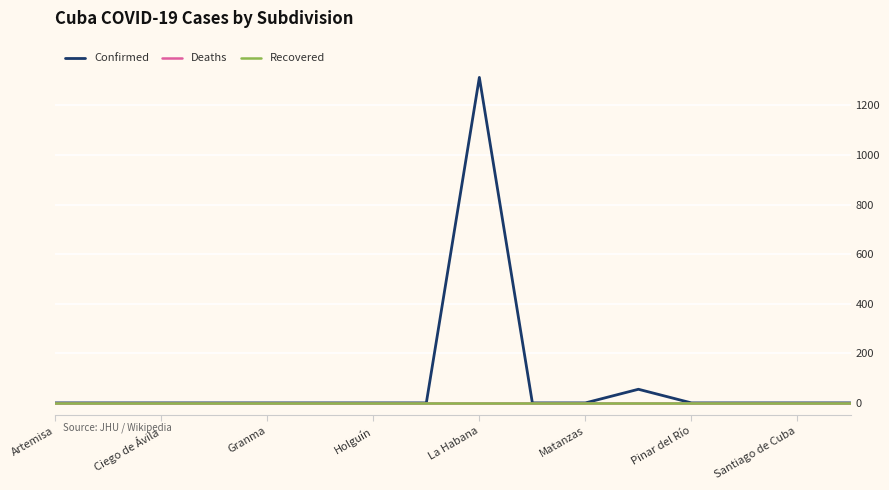

At how many categories does at least one series exceed 805?

1